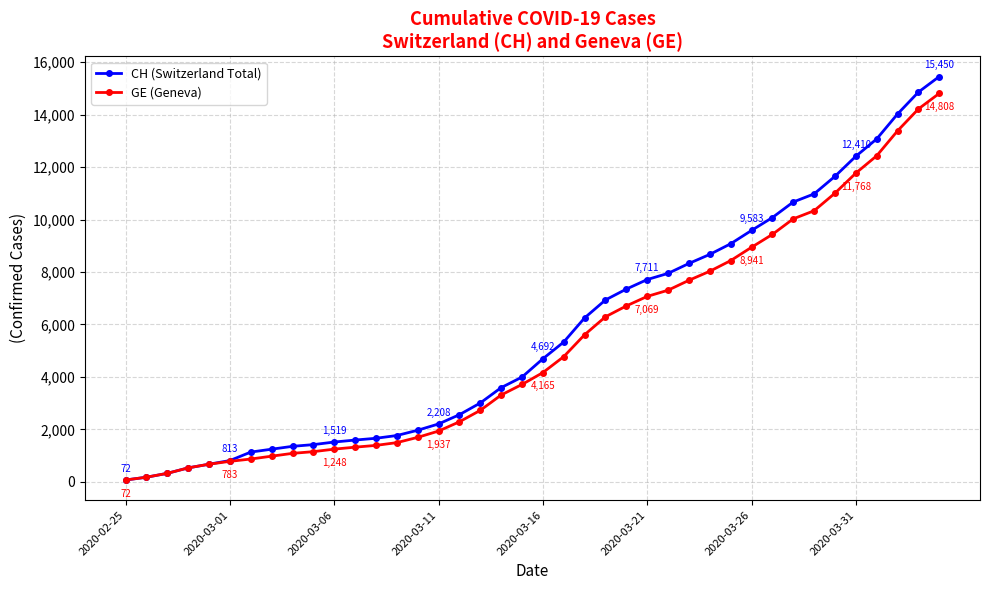

What are all the series names shown in the legend?

CH (Switzerland Total), GE (Geneva)